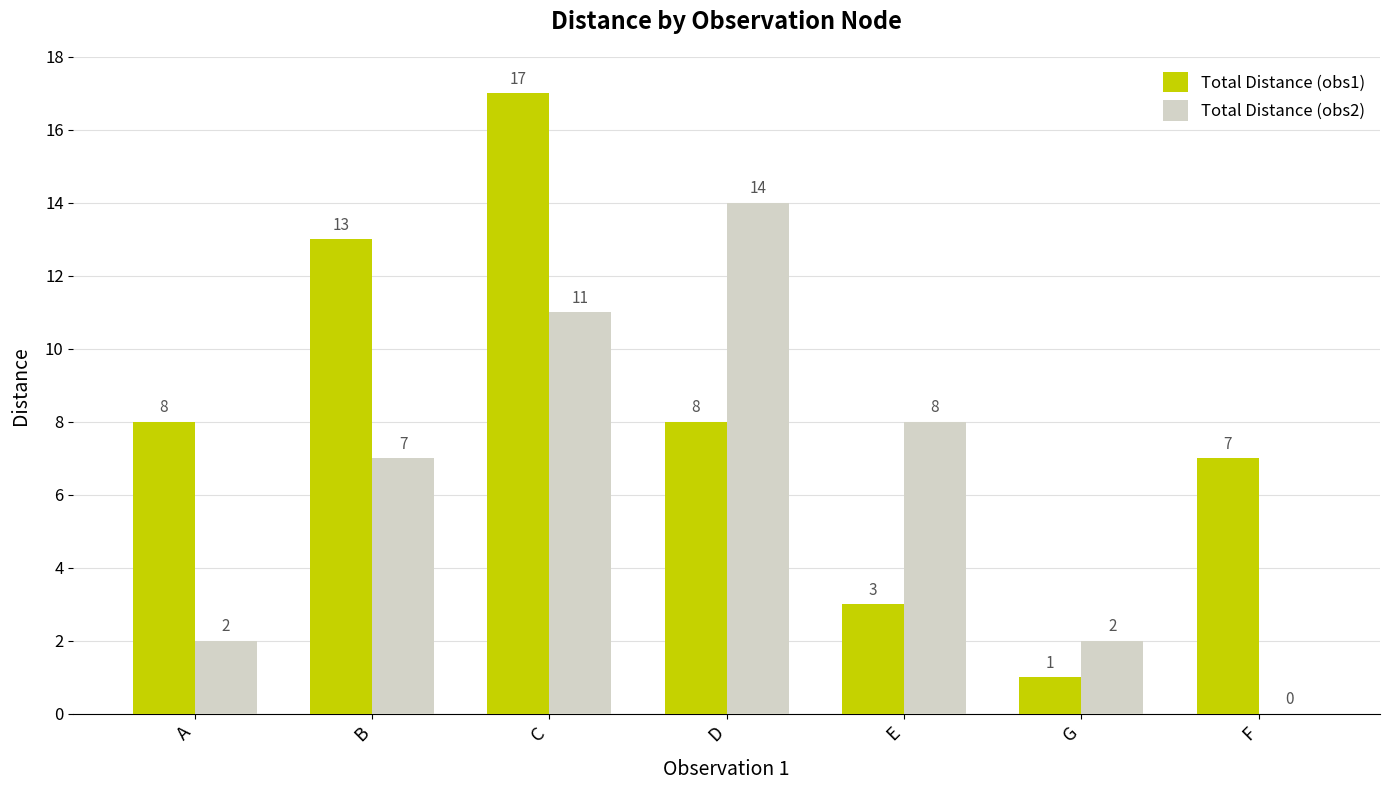

Which series has the widest spread of values?

Total Distance (obs1)